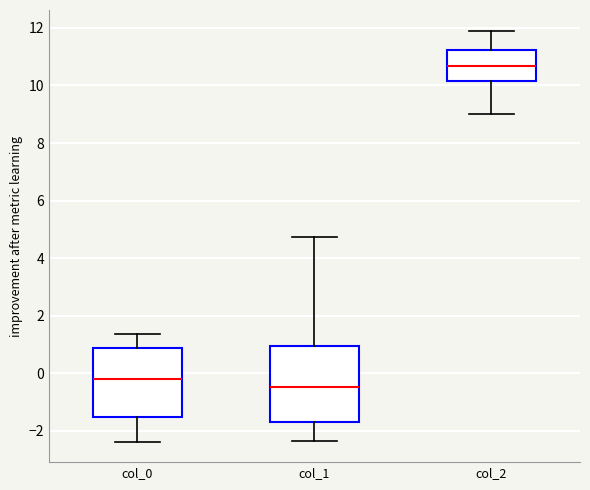

Comparing the boxes themselves (not the whiskers), which one is the tallest?

col_1